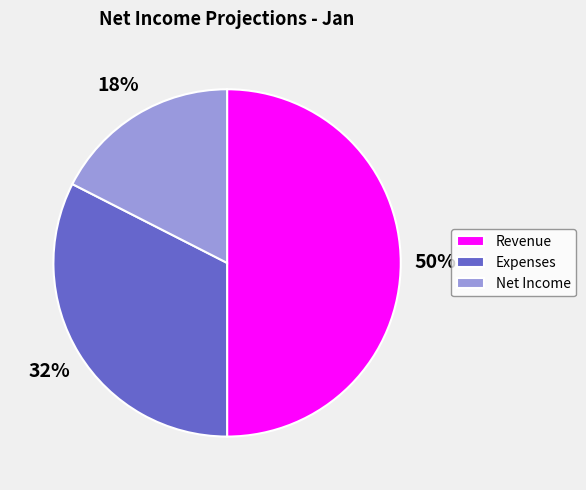

To the nearest percent, what is the average slice percentage?

33%